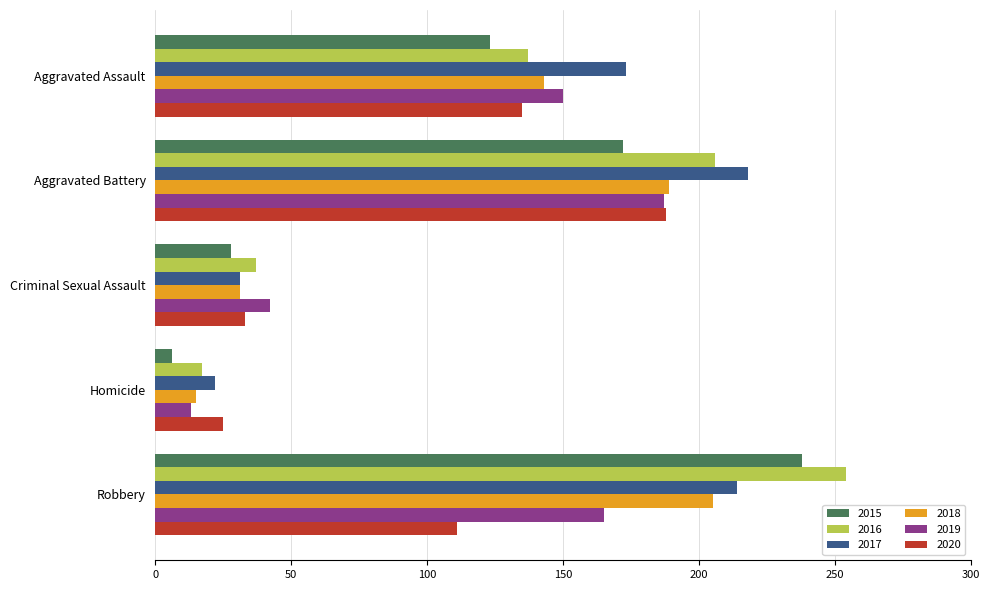

Is the value of 2015 at Aggravated Battery greater than the value of 2016 at Robbery?

No